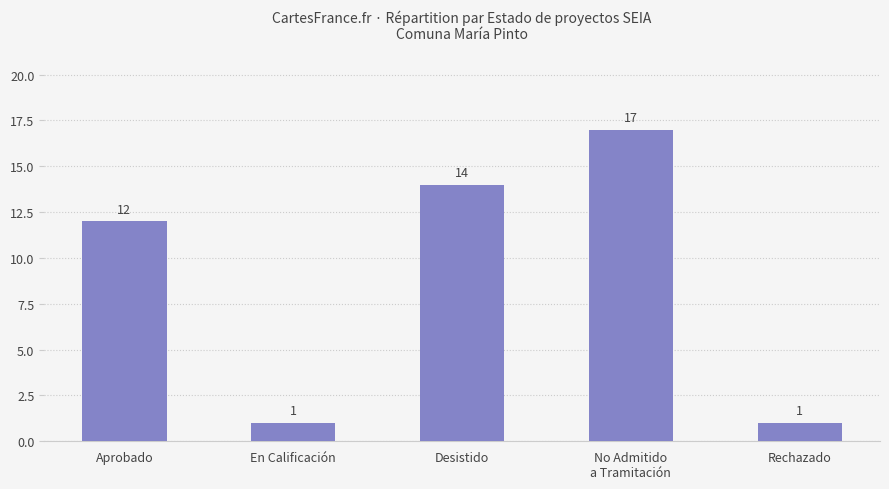

True or false: the data shows 17 at No Admitido
a Tramitación.

True